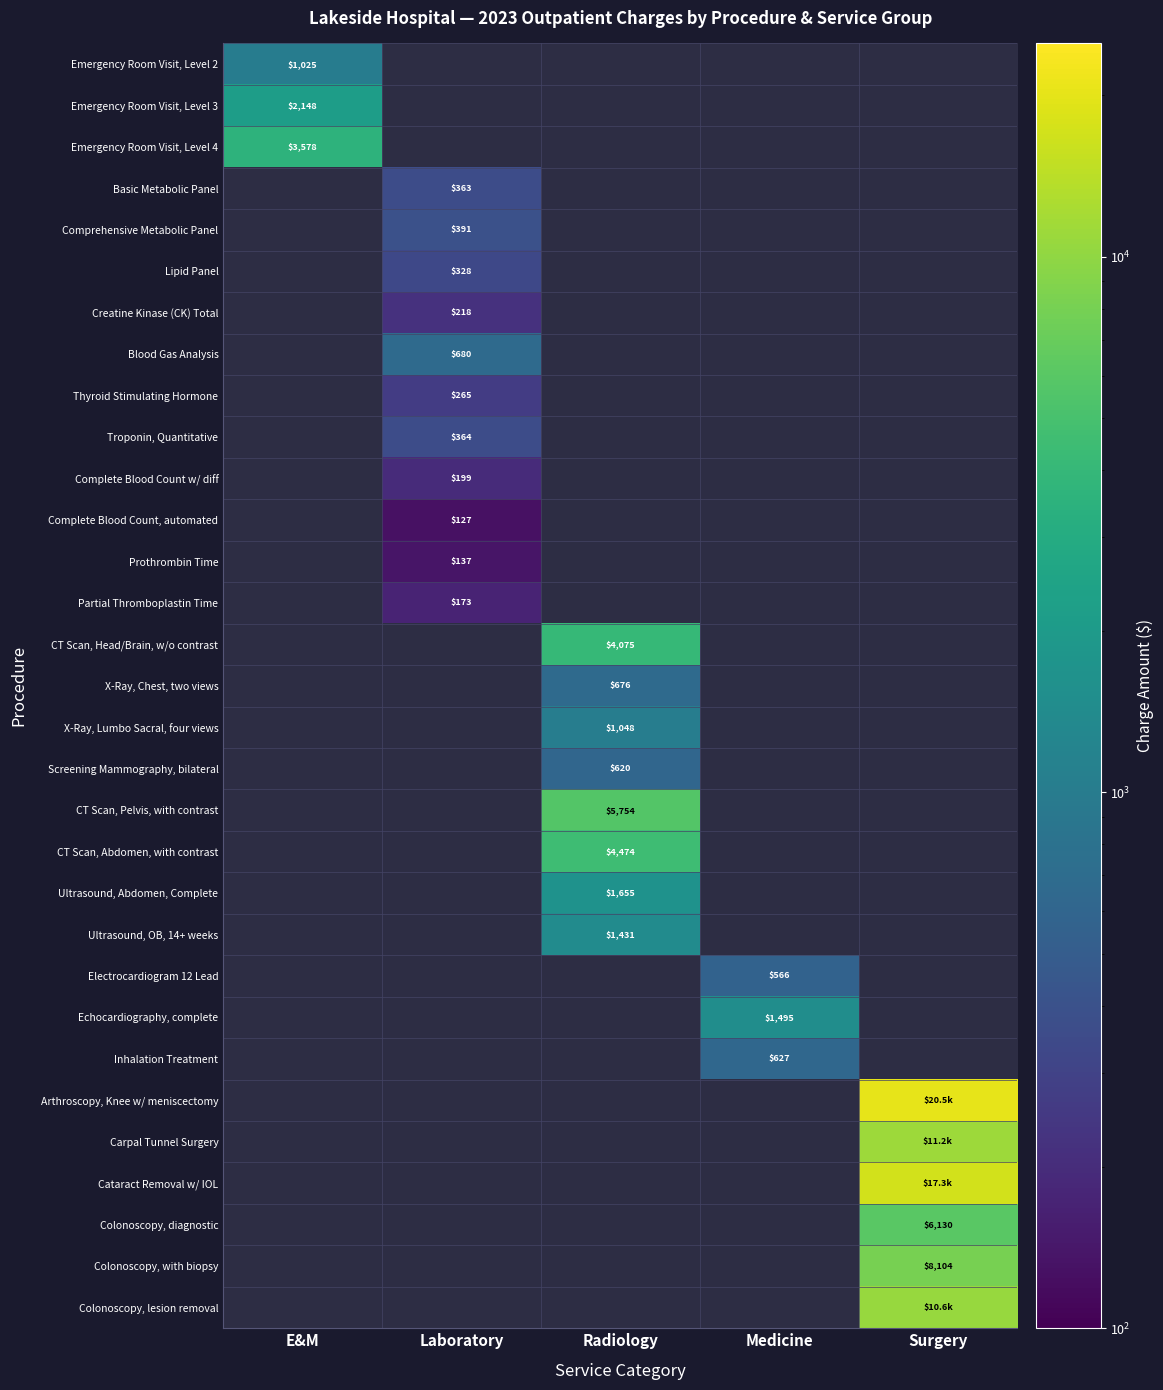

Is it true that Ultrasound, OB, 14+ weeks equals 2317 at Radiology?

False